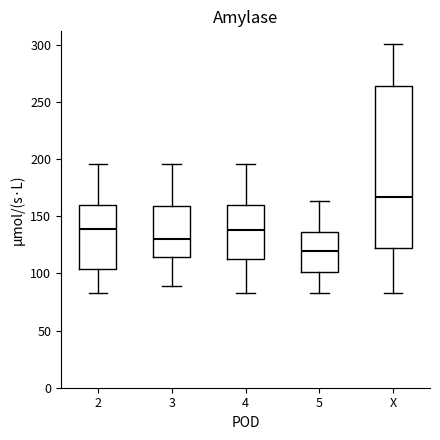

Where does the lower whisker of the box for 5 end on the y-axis? The values are not printed on the chart, so give them approximately, as read against the axis.

85